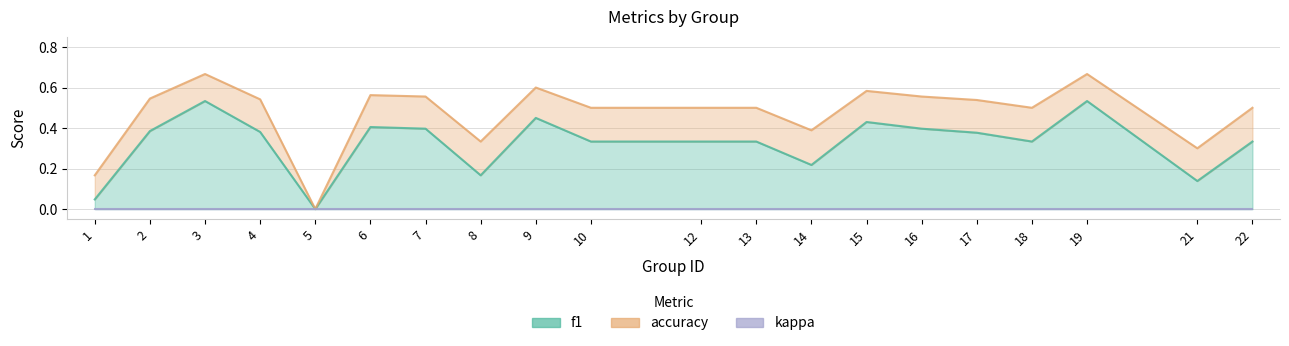

The value of f1 at 2 is 0.4. True or false?

True